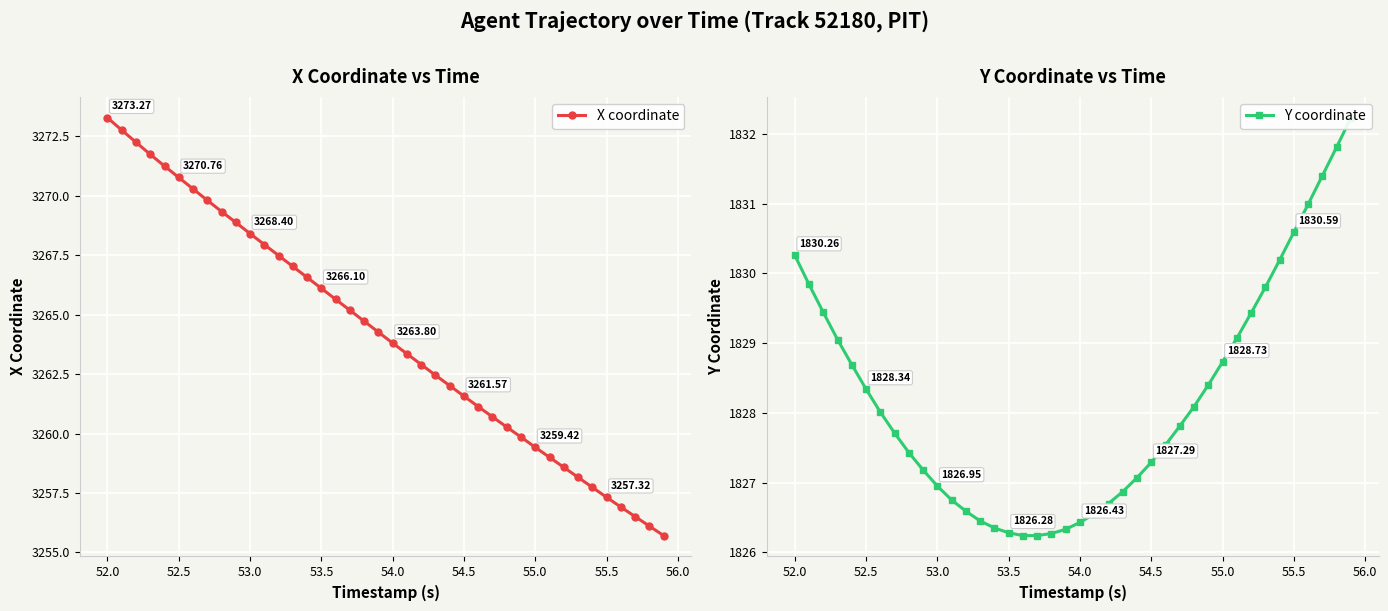

True or false: X coordinate has more than 1 interior local peaks.

False